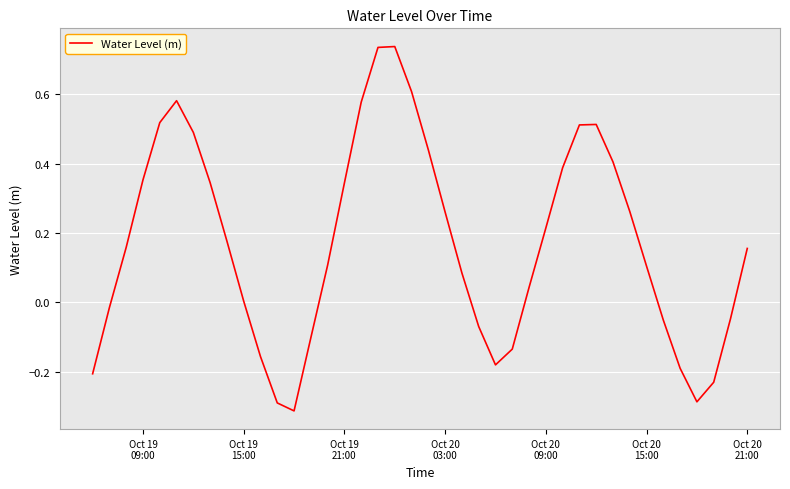

What is the difference between the maximum and minimum values?

1.0